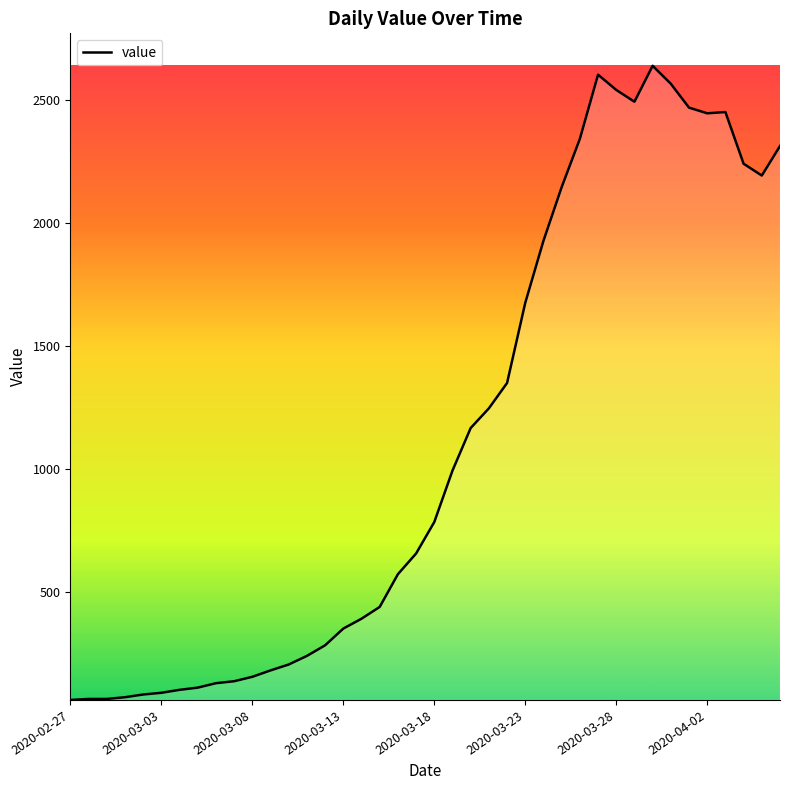

Count the number of categories in the chart.

40